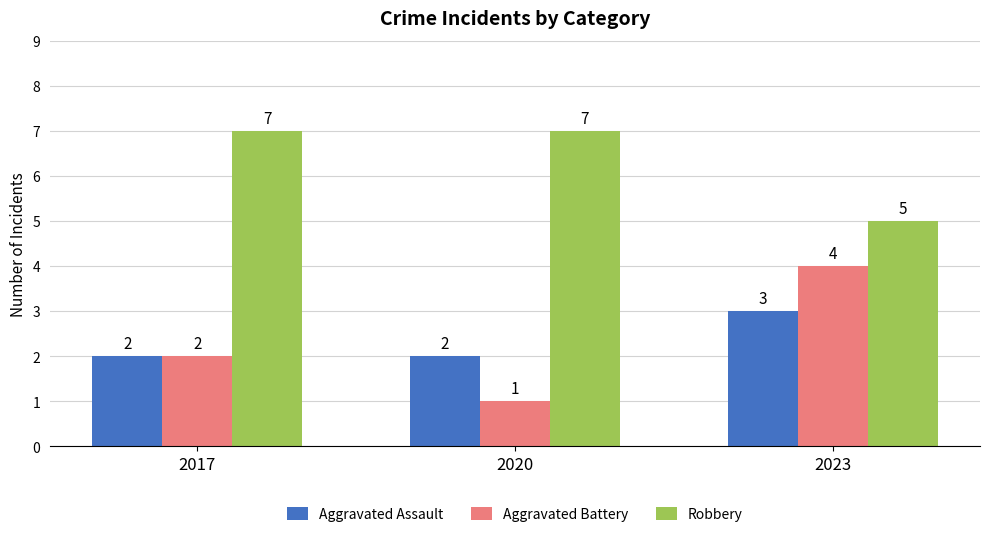

Which series has the largest total across all categories?

Robbery